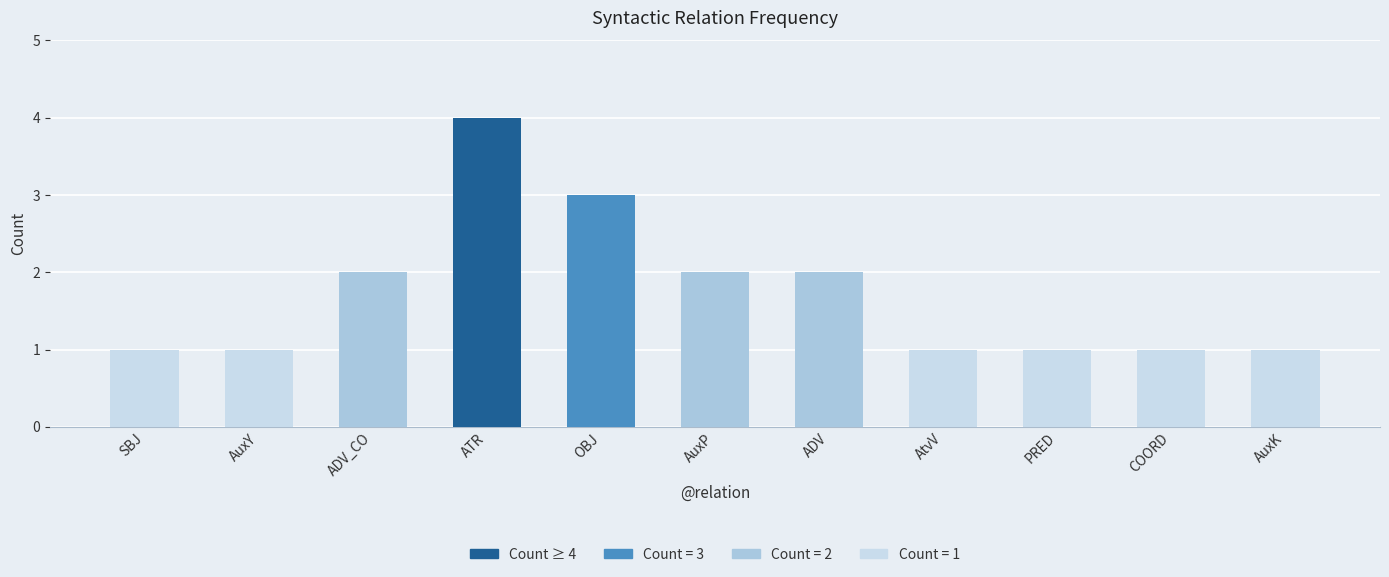

What is the average value?

2